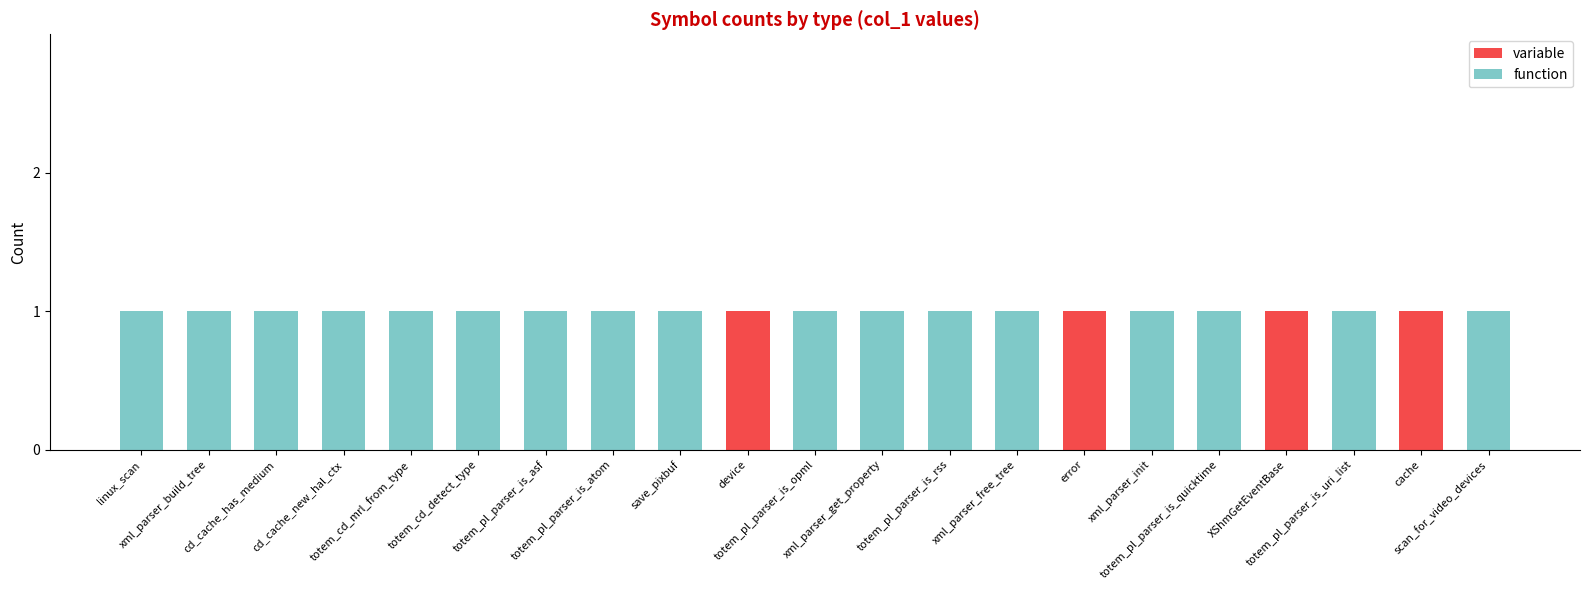

What are all the series names shown in the legend?

variable, function